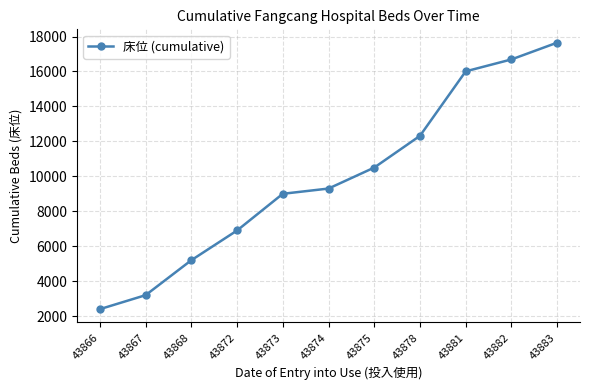

List the labels in order of value, largest first.

43883, 43882, 43881, 43878, 43875, 43874, 43873, 43872, 43868, 43867, 43866